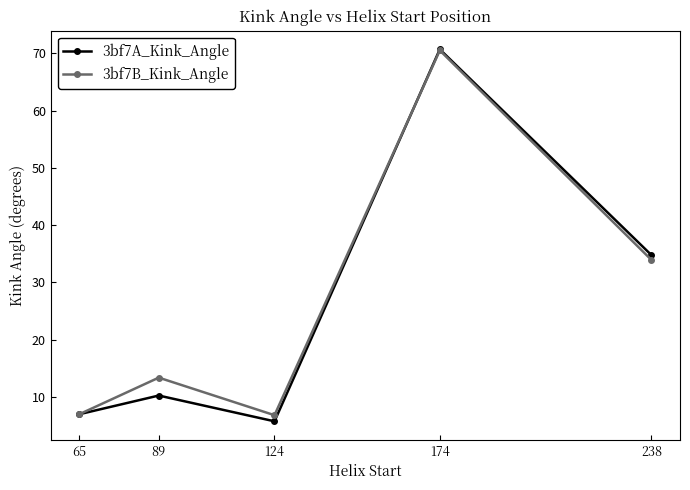

The value of 3bf7B_Kink_Angle at 238 is 54.8. True or false?

False